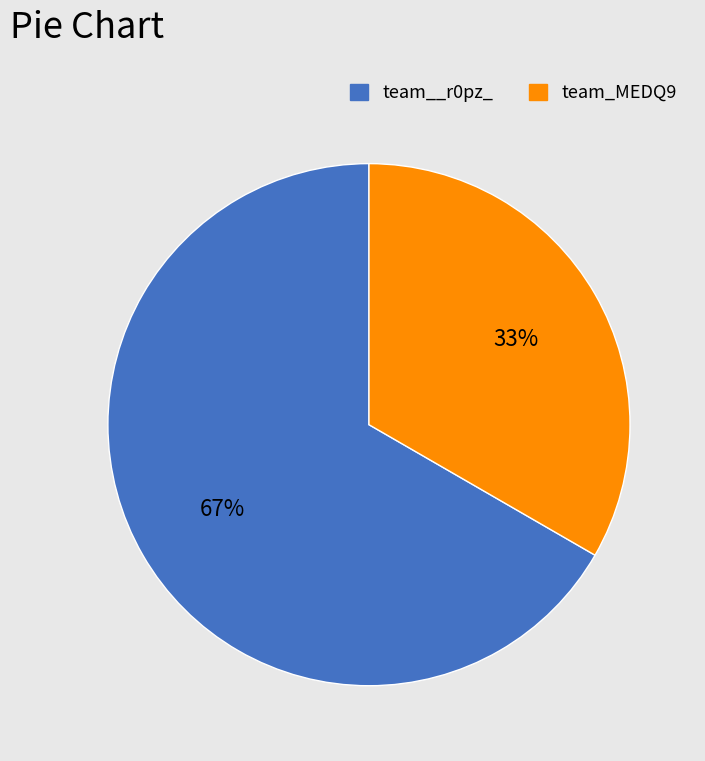

Do team_MEDQ9 and team__r0pz_ together represent more than half of the pie?

Yes